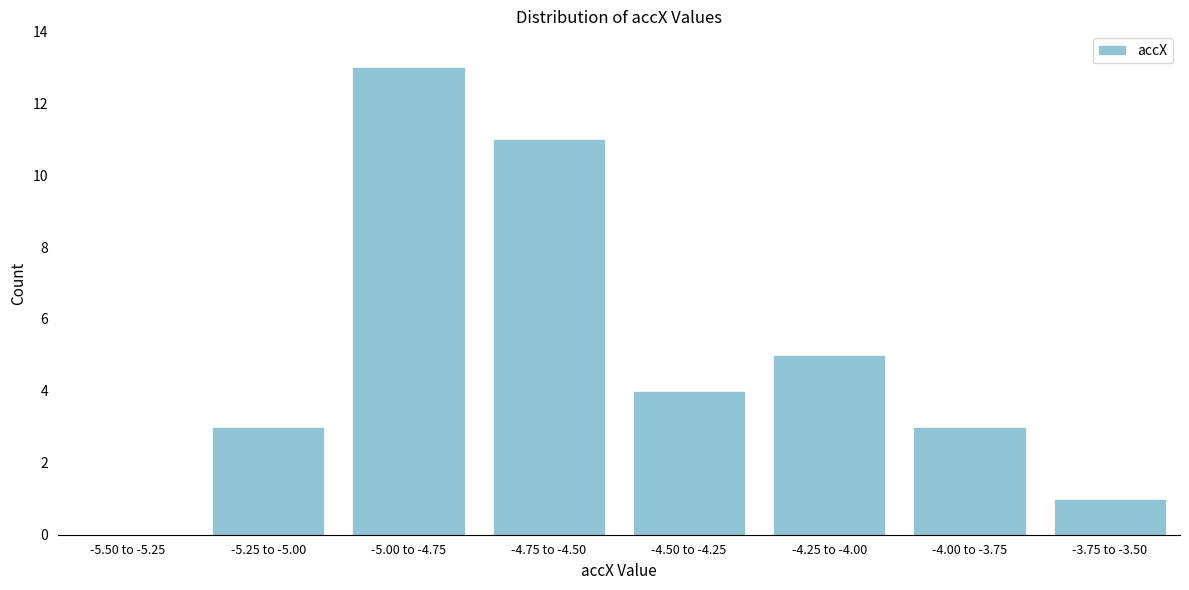

Reading left to right, transcribe all the data shown in this chart.

-5.50 to -5.25=0	-5.25 to -5.00=3	-5.00 to -4.75=13	-4.75 to -4.50=11	-4.50 to -4.25=4	-4.25 to -4.00=5	-4.00 to -3.75=3	-3.75 to -3.50=1